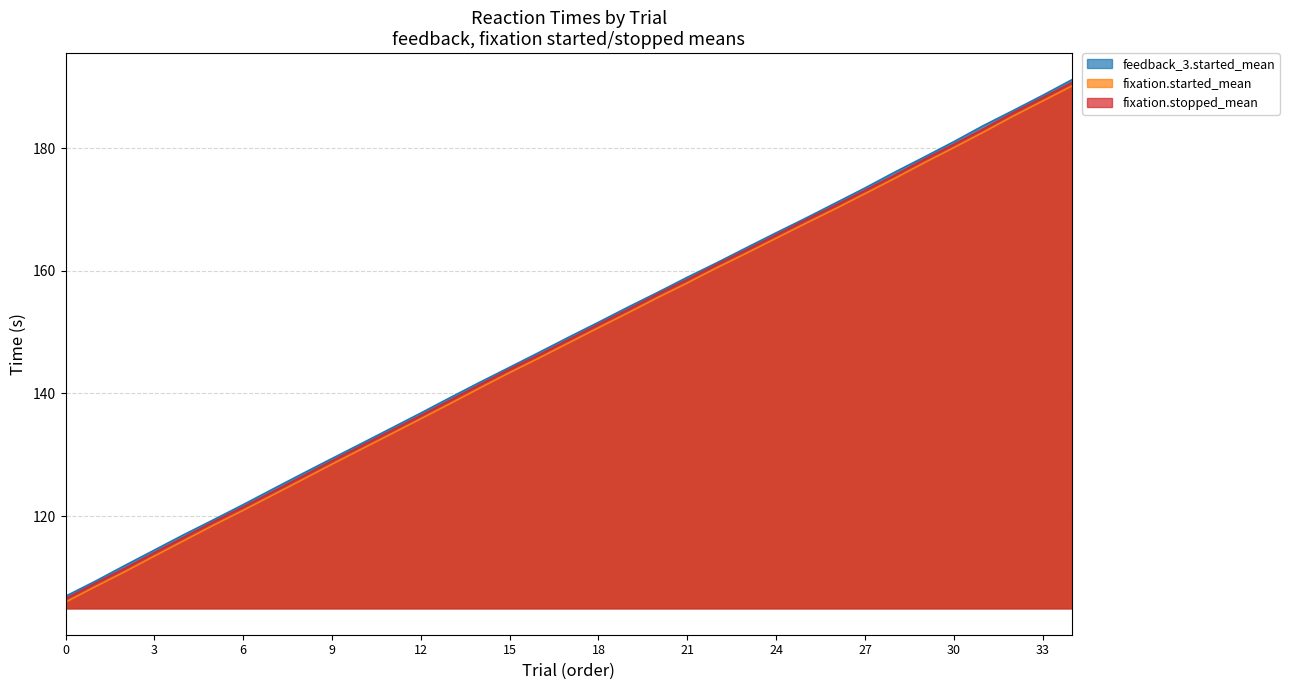

How many lines are shown in the chart?

3